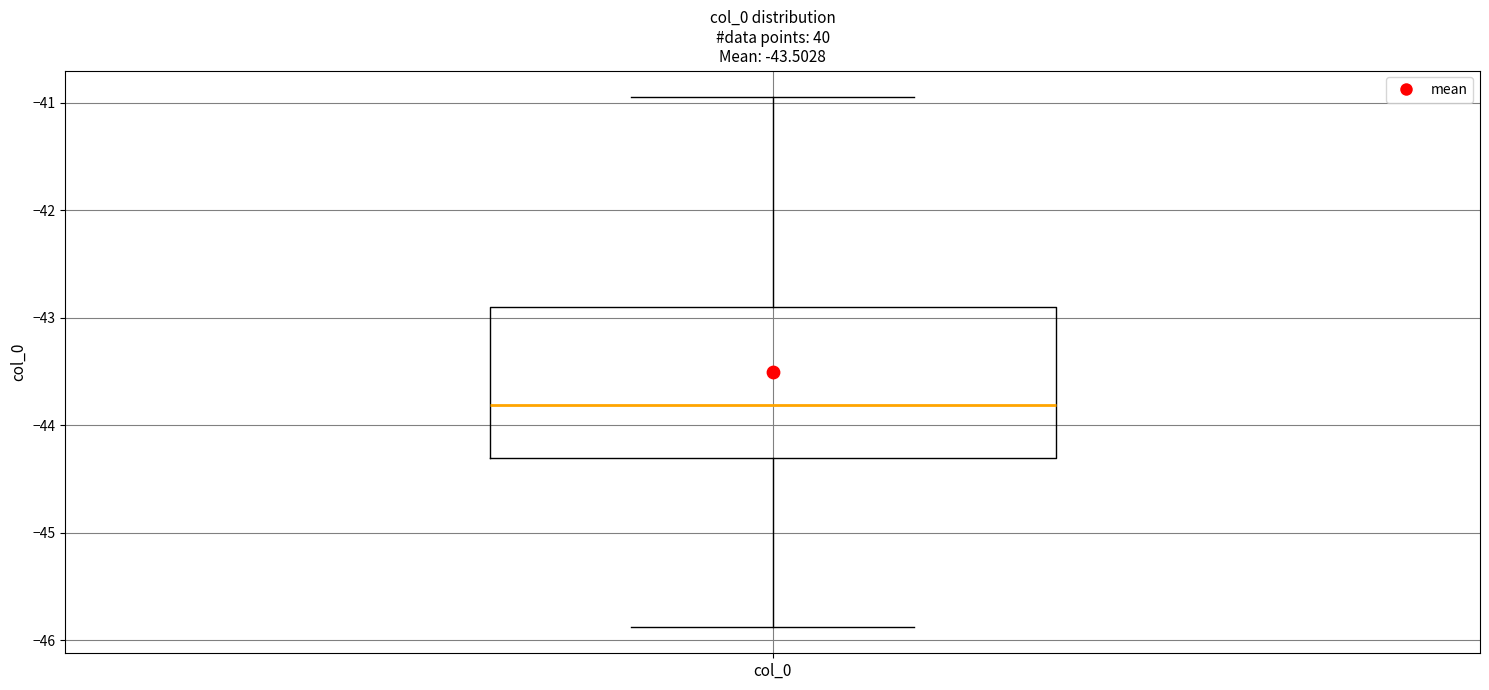

Where is the lower edge of the box for col_0 on the y-axis? The values are not printed on the chart, so give them approximately, as read against the axis.

-44.3